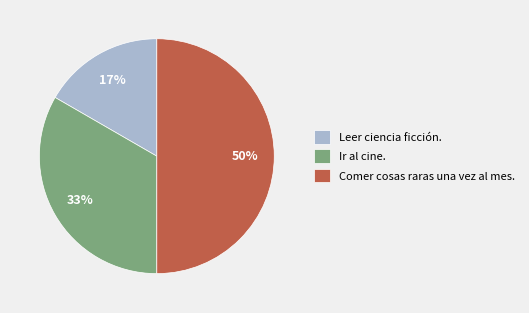

Does Ir al cine. account for over 50% of the chart?

No